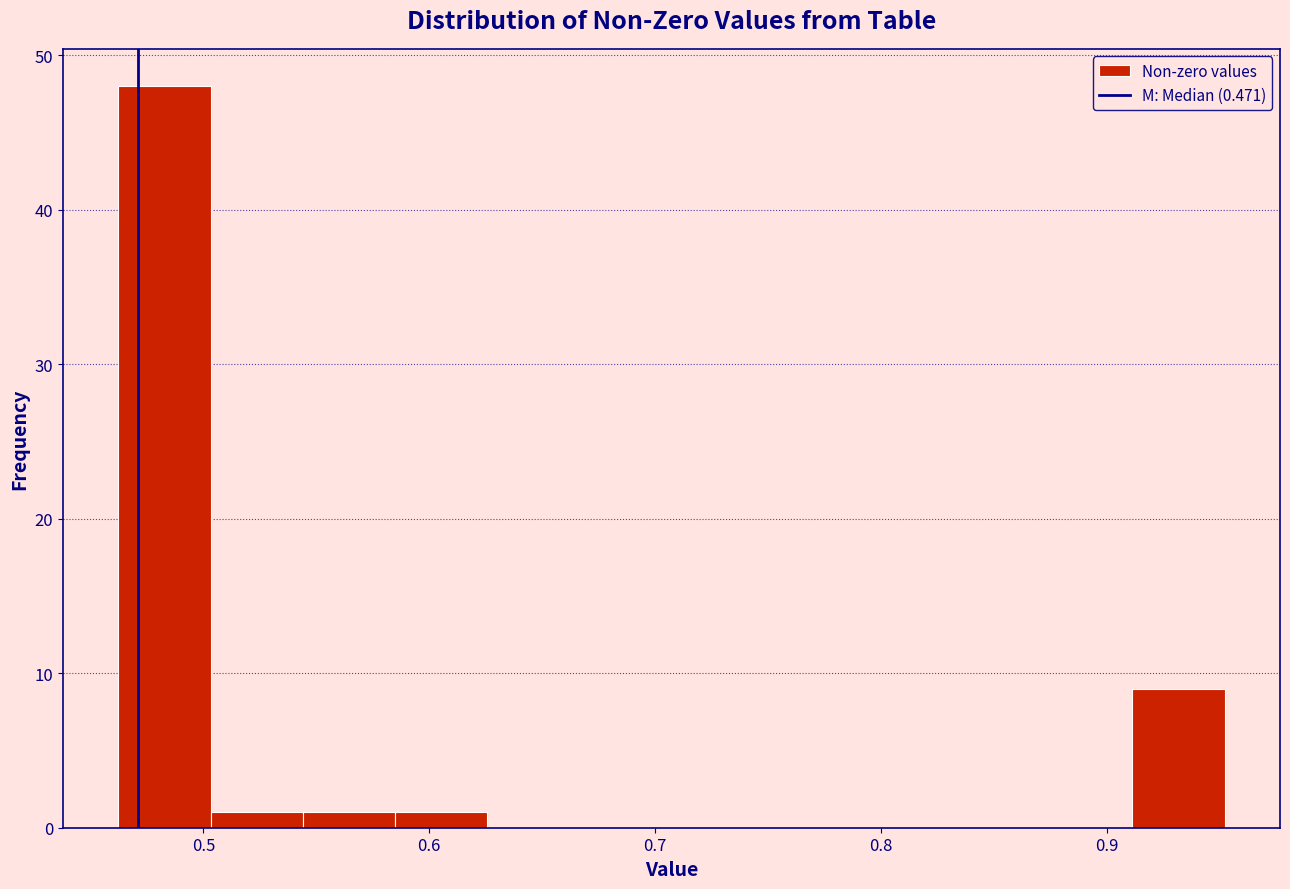

Reading left to right, list every bar in this chart as the range it spans on the x-axis followed by its height. Neither the bar edges nor the heights are printed on the chart, so give them approximately, as read against the axes.

0.46 to 0.50: 48
0.50 to 0.54: 1
0.54 to 0.58: 1
0.58 to 0.63: 1
0.63 to 0.67: 0
0.67 to 0.71: 0
0.71 to 0.75: 0
0.75 to 0.79: 0
0.79 to 0.83: 0
0.83 to 0.87: 0
0.87 to 0.91: 0
0.91 to 0.95: 9